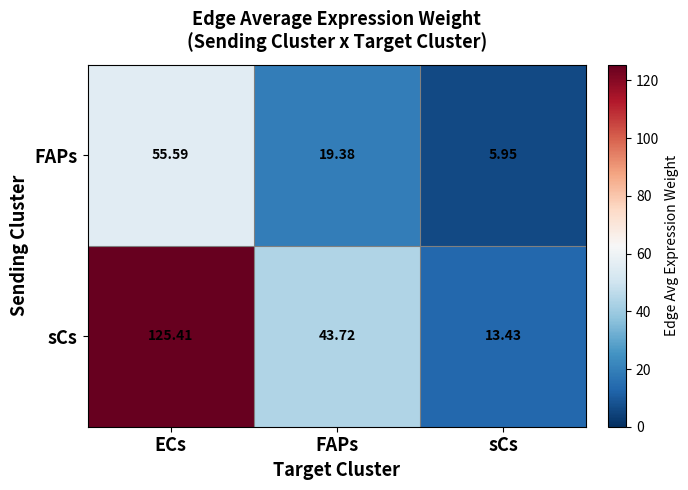

Rank the series by their average value, from highest to lowest.

sCs, FAPs